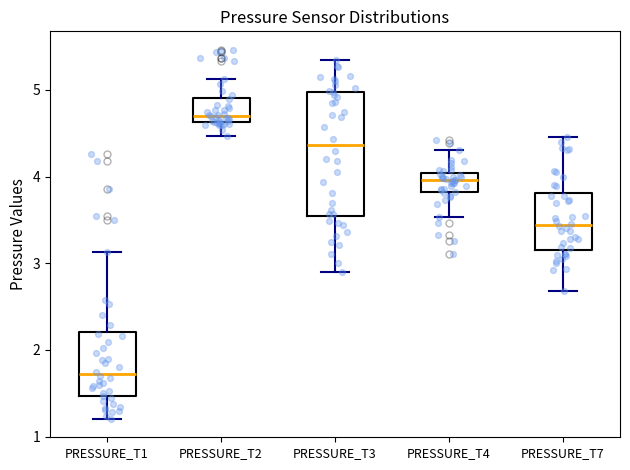

Reading left to right, read every box against the y-axis: the position of its median line, the range the box covers, and the ends of its whiskers. The values are not printed on the chart, so give them approximately, as read against the axis.

PRESSURE_T1: median 1.7, box 1.5 to 2.2, whiskers 1.2 to 3.1
PRESSURE_T2: median 4.7, box 4.6 to 4.9, whiskers 4.5 to 5.1
PRESSURE_T3: median 4.4, box 3.5 to 5.0, whiskers 2.9 to 5.3
PRESSURE_T4: median 4.0 (inside the box), box 3.8 to 4.0, whiskers 3.5 to 4.3
PRESSURE_T7: median 3.4, box 3.2 to 3.8, whiskers 2.7 to 4.5